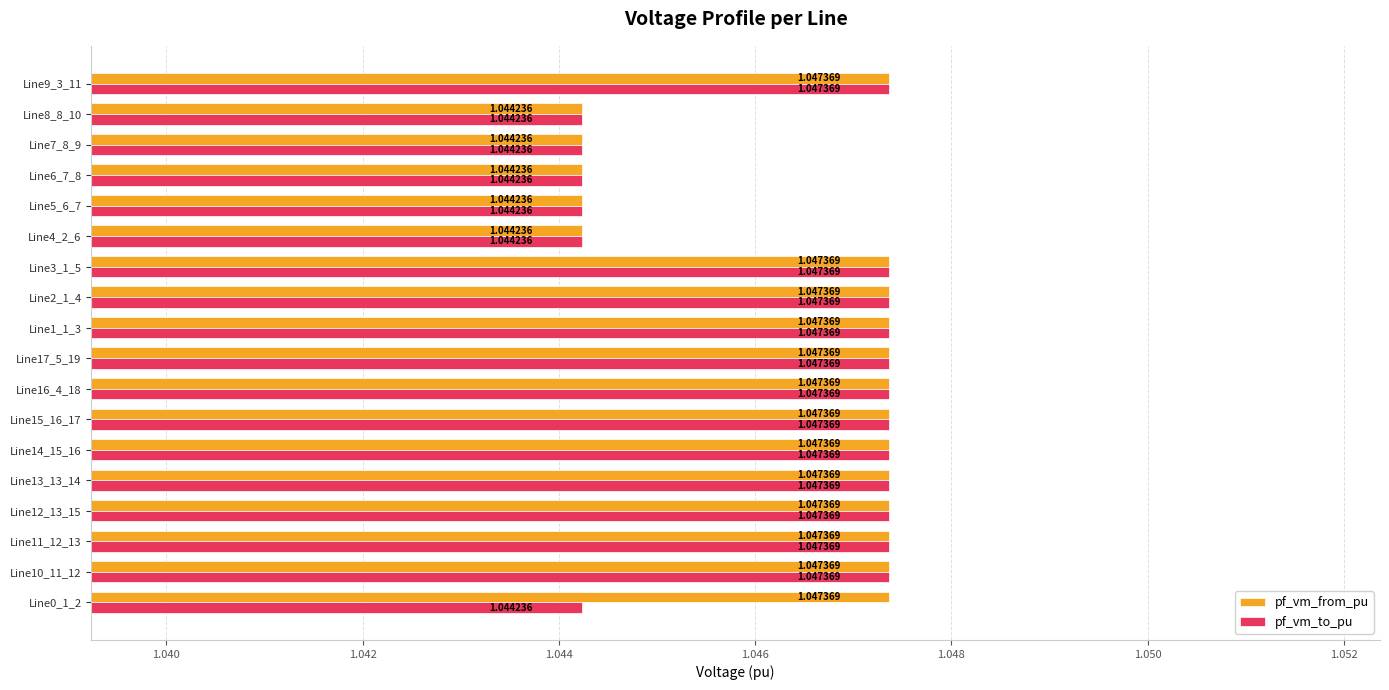

What is the sum of the pf_vm_from_pu values at Line17_5_19 and Line1_1_3?

2.1